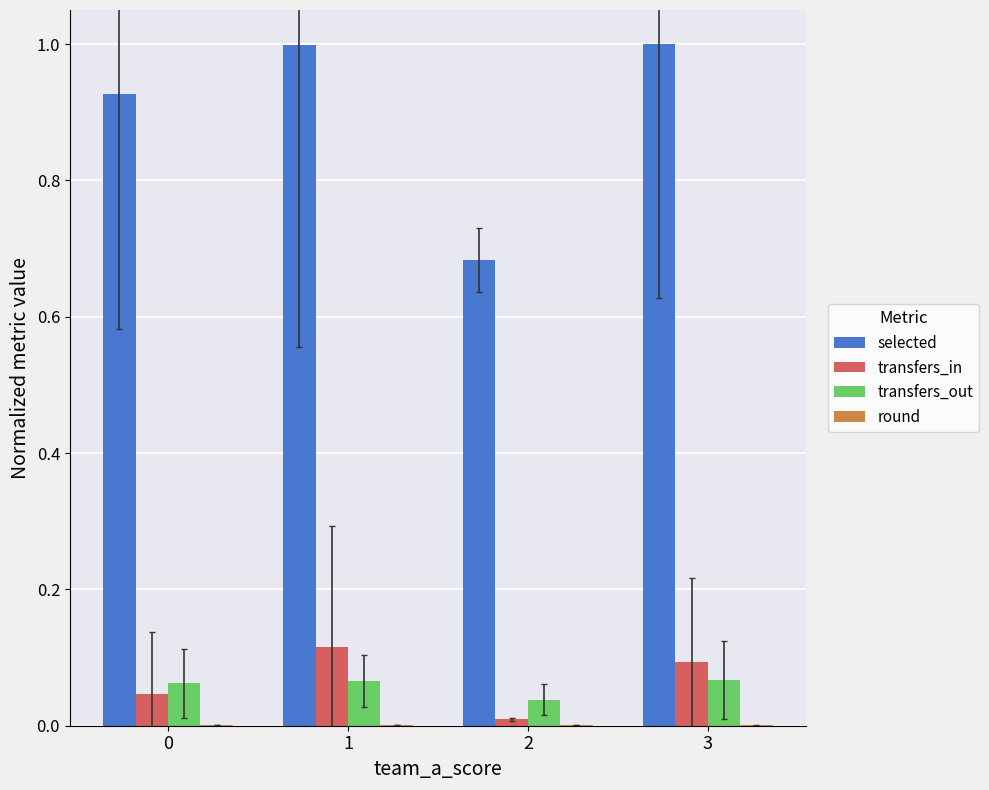

What is the highest value of the selected series?

1.0